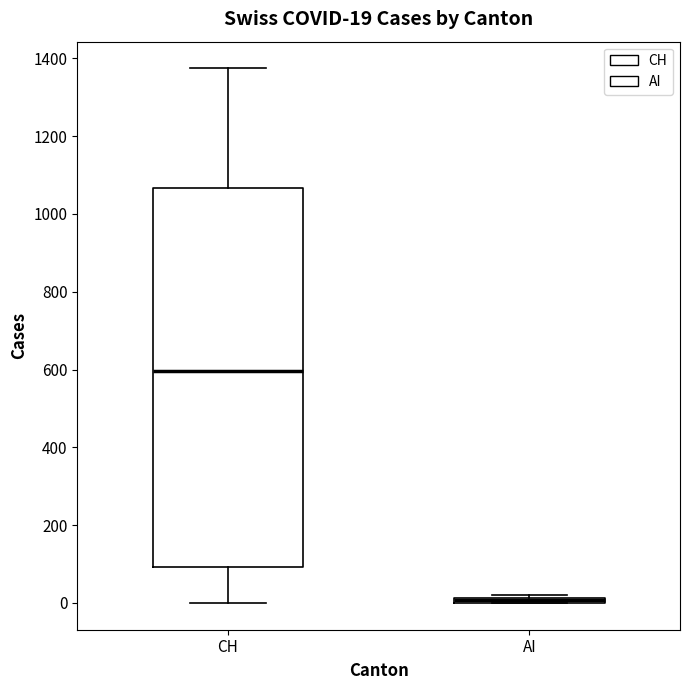

Which box is the tallest, from its lower edge to its upper edge?

CH